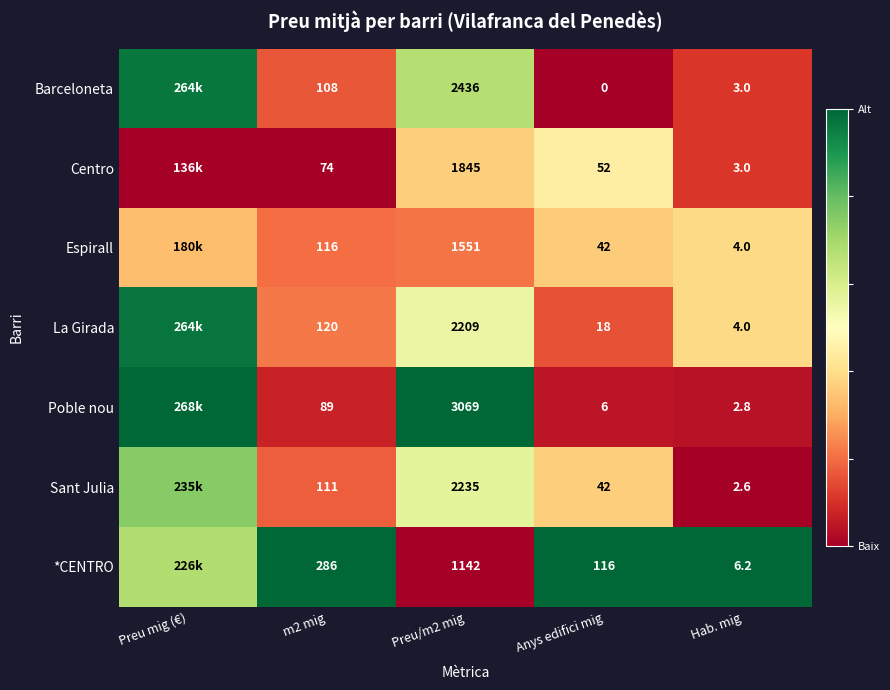

Is the value of Poble nou at m2 mig greater than the value of Sant Julia at Hab. mig?

Yes